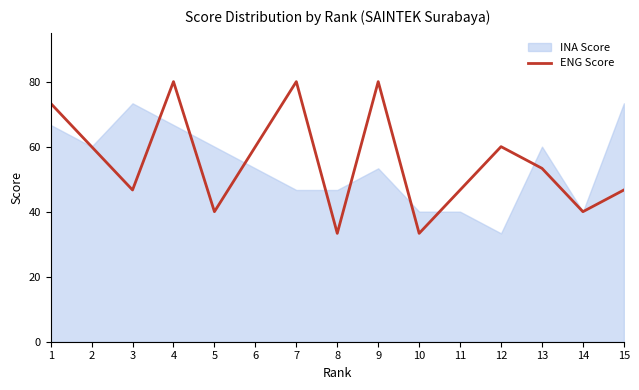

The value at 9 is 115.1. True or false?

False